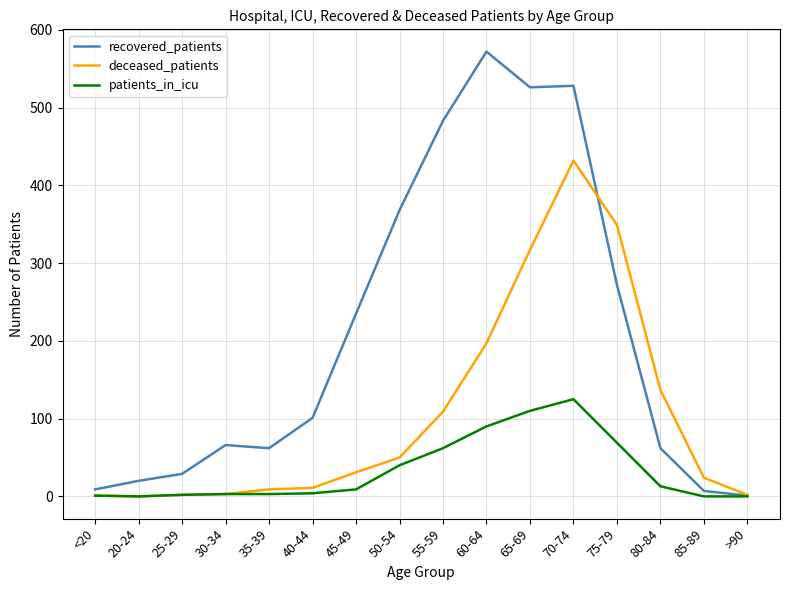

Which series has the largest range (max minus min)?

recovered_patients